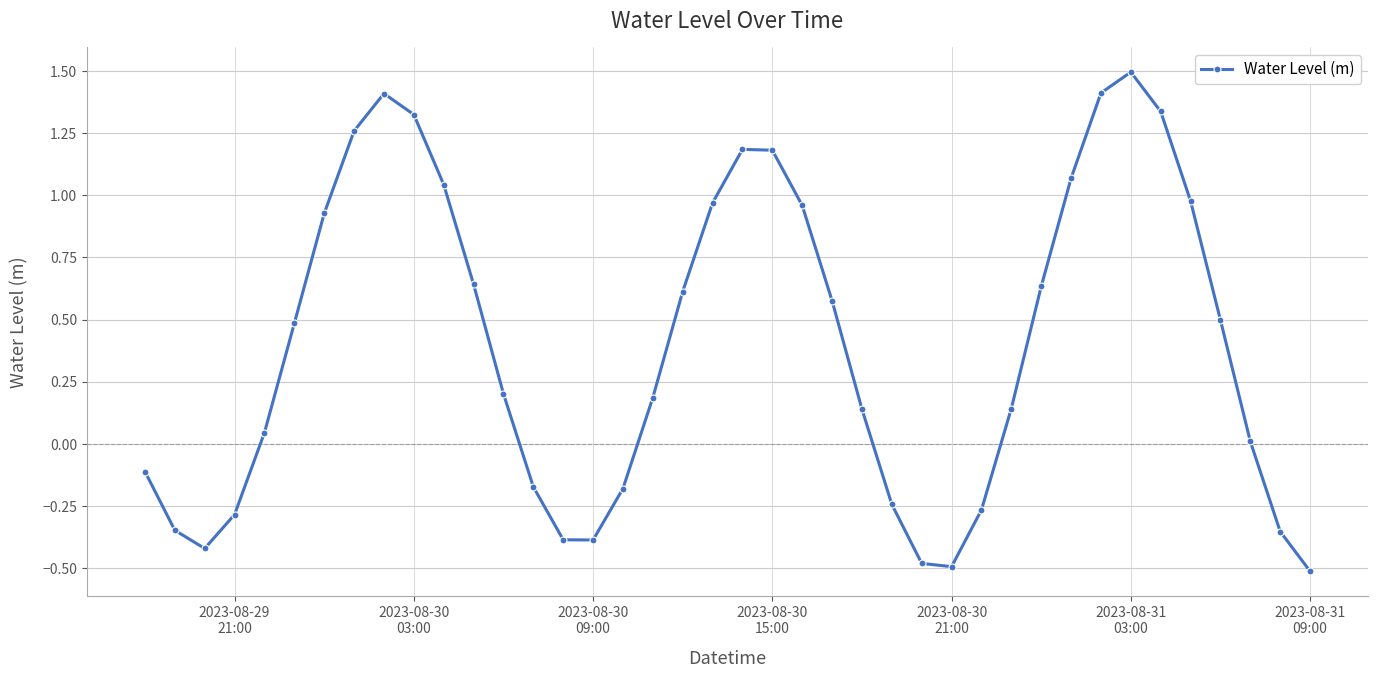

How many interior local valleys (lower than both neighbors) does the data have?

3